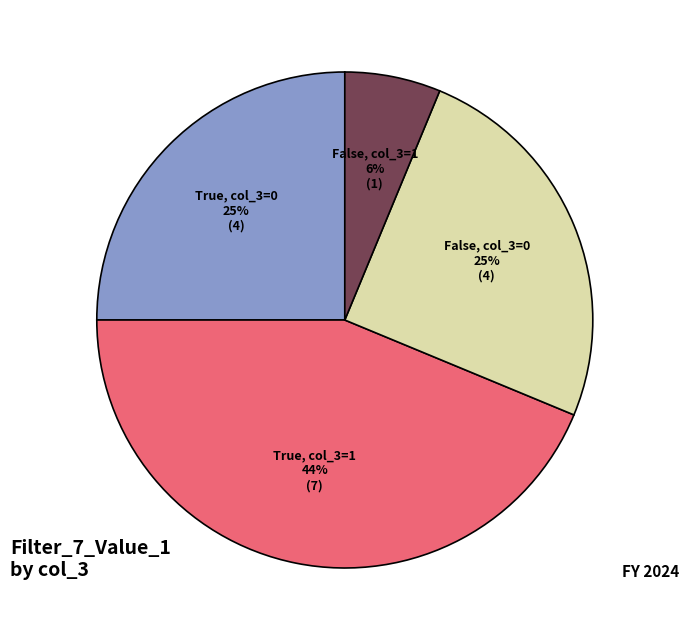

Which slice is the largest?

True, col_3=1